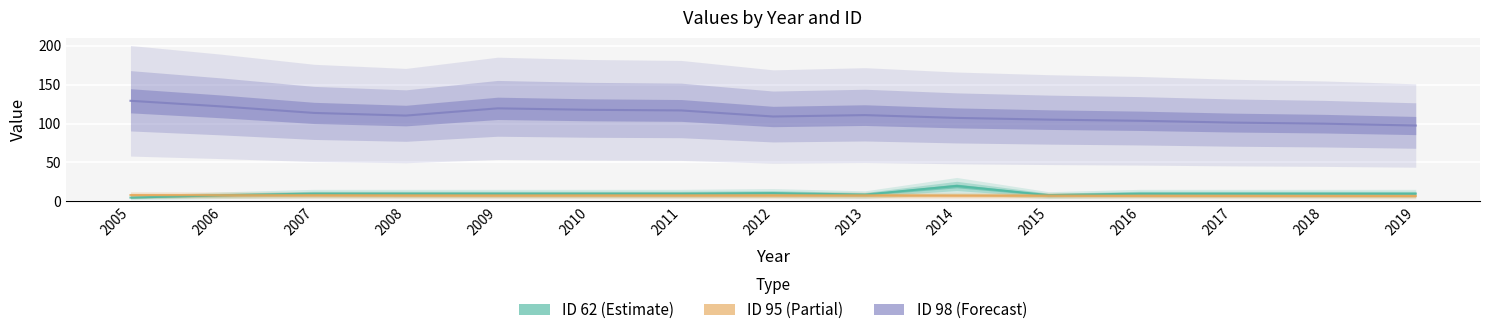

At which category does the chart reach its minimum across all series?

2005